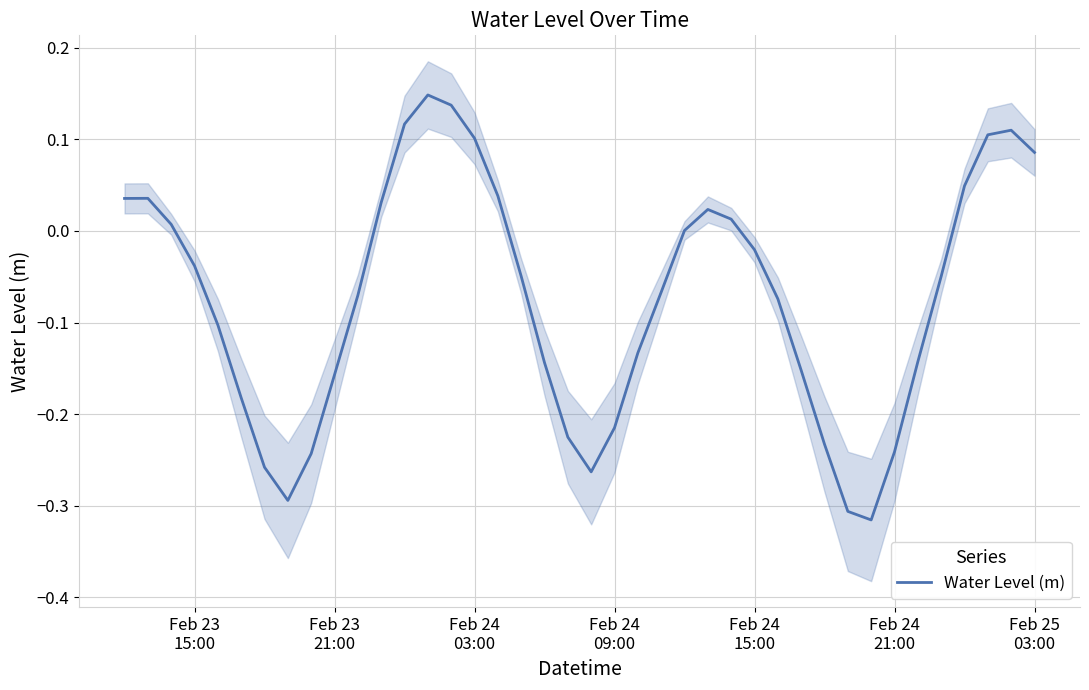

How many points are lower than both their immediate neighbors (excluding endpoints)?

3